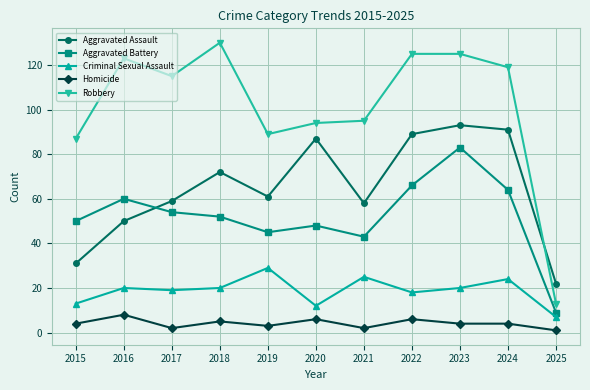

What is the average value of the Homicide series?

4